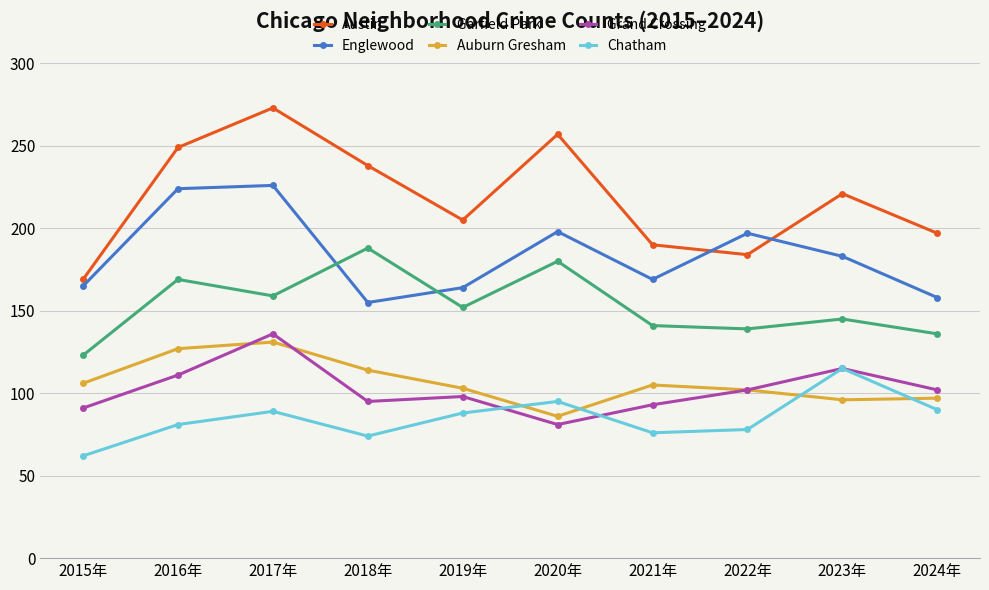

True or false: Austin and Englewood intersect in this chart.

True